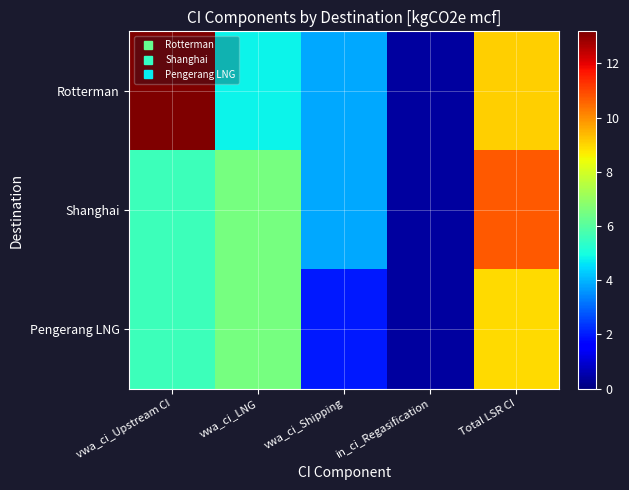

Which category has the lowest value across all series?

in_ci_Regasification